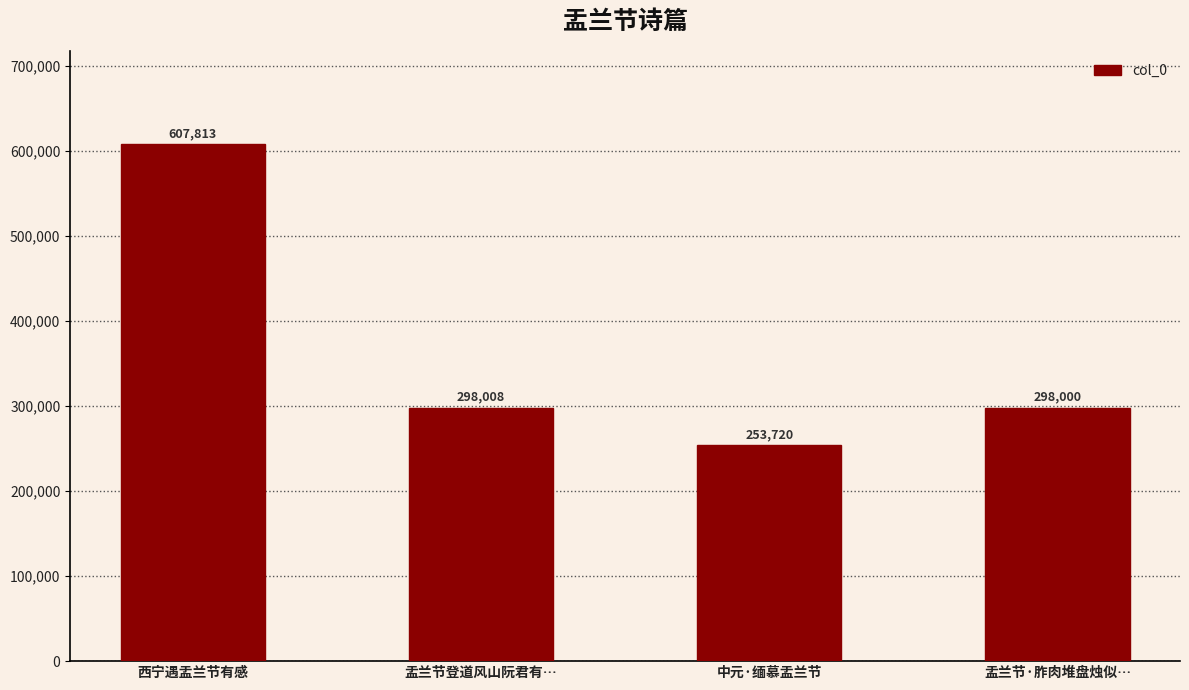

Read the value at 西宁遇盂兰节有感, to the nearest 100.

607800